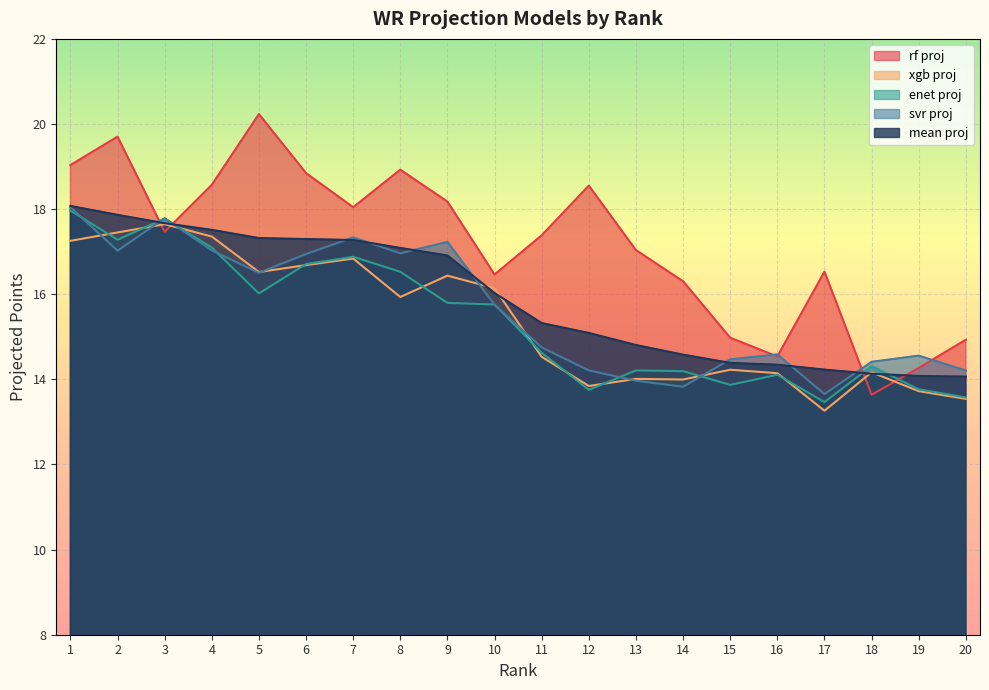

True or false: svr proj and mean proj intersect in this chart.

True